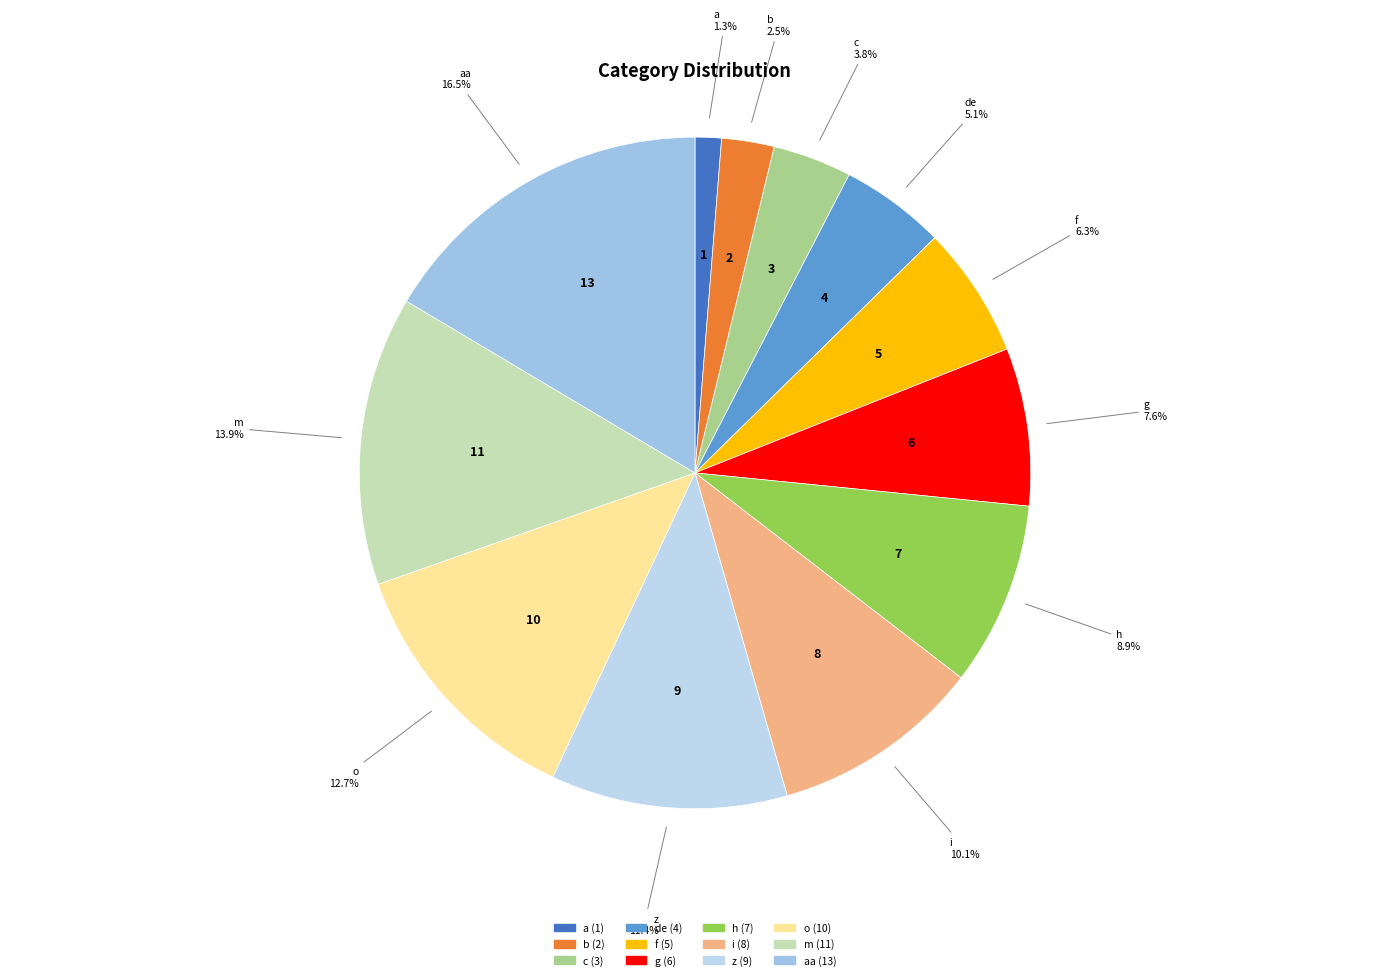

Which category has the biggest portion of the pie?

aa